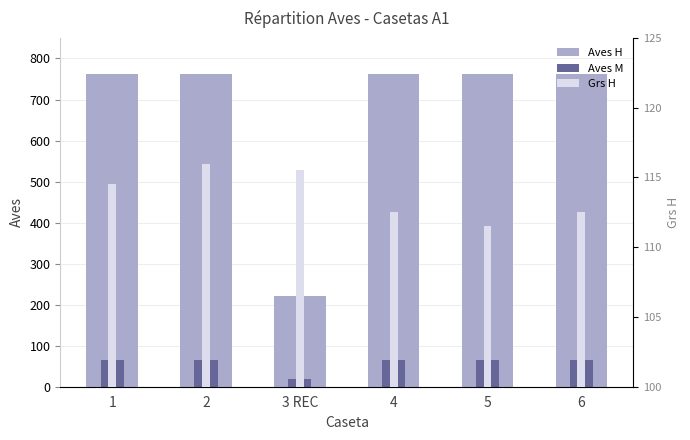

What is the difference between the Aves H values at 1 and 4?

1.0